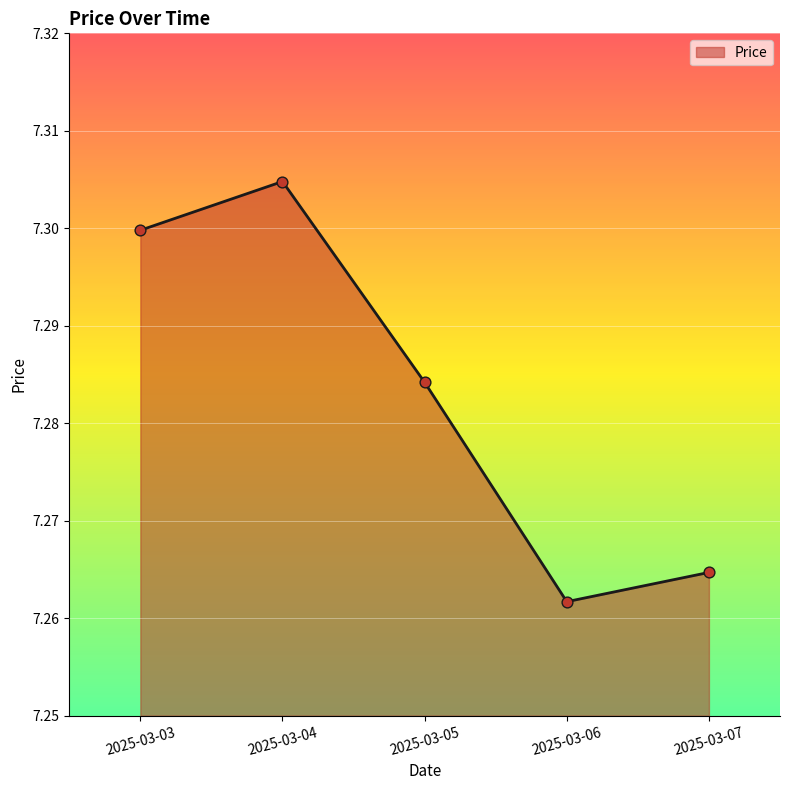

Between 2025-03-05 and 2025-03-07, which is larger?

2025-03-05